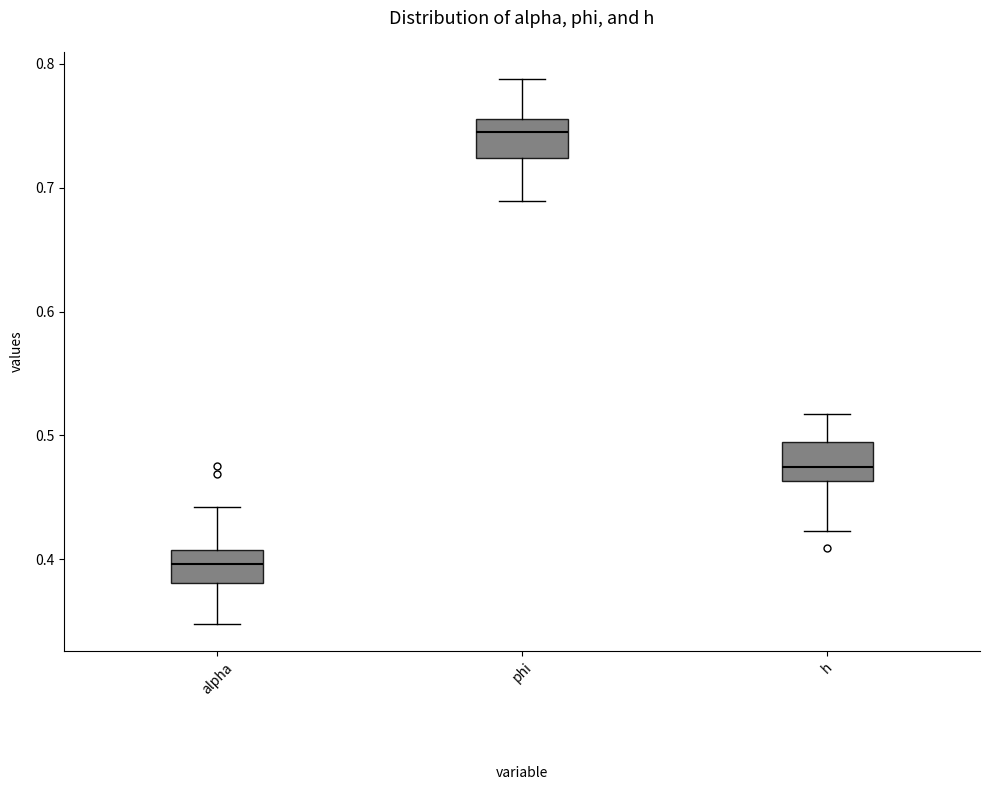

Where does the lower whisker of the box for alpha end on the y-axis? The values are not printed on the chart, so give them approximately, as read against the axis.

0.35